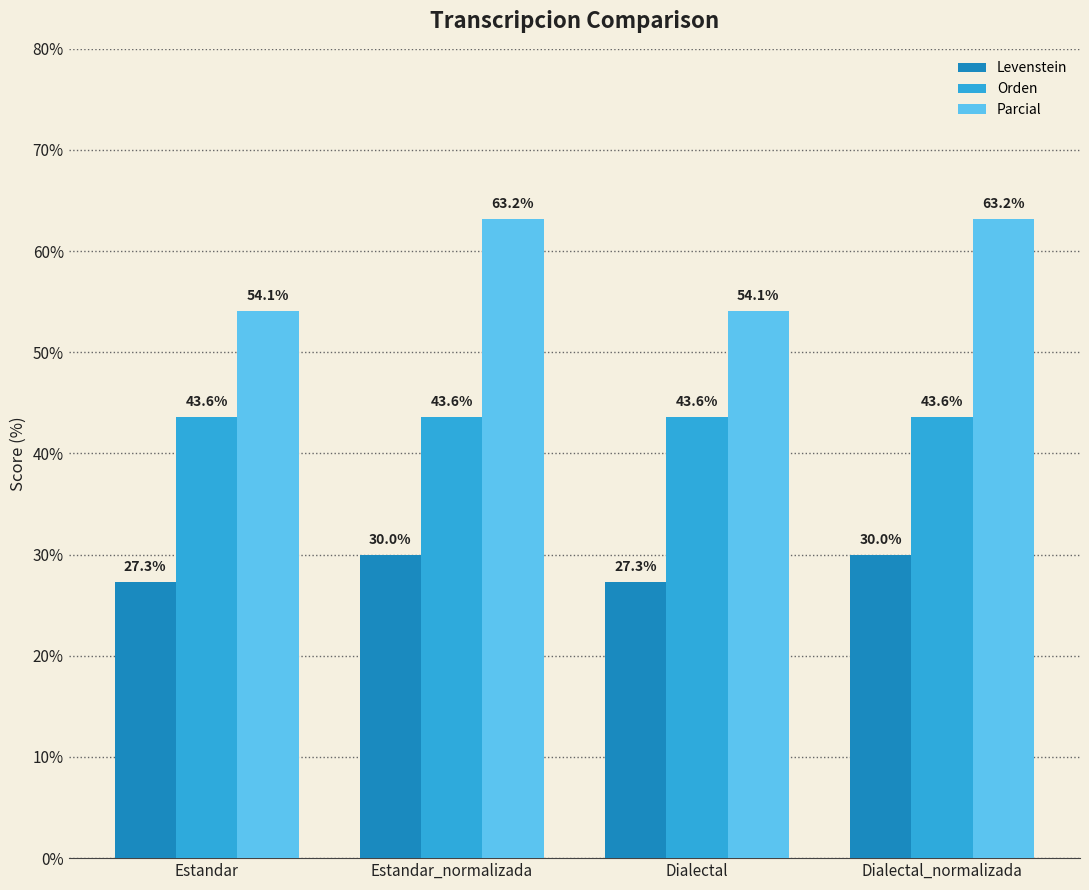

The Levenstein series shows 27.3 at Estandar. True or false?

True